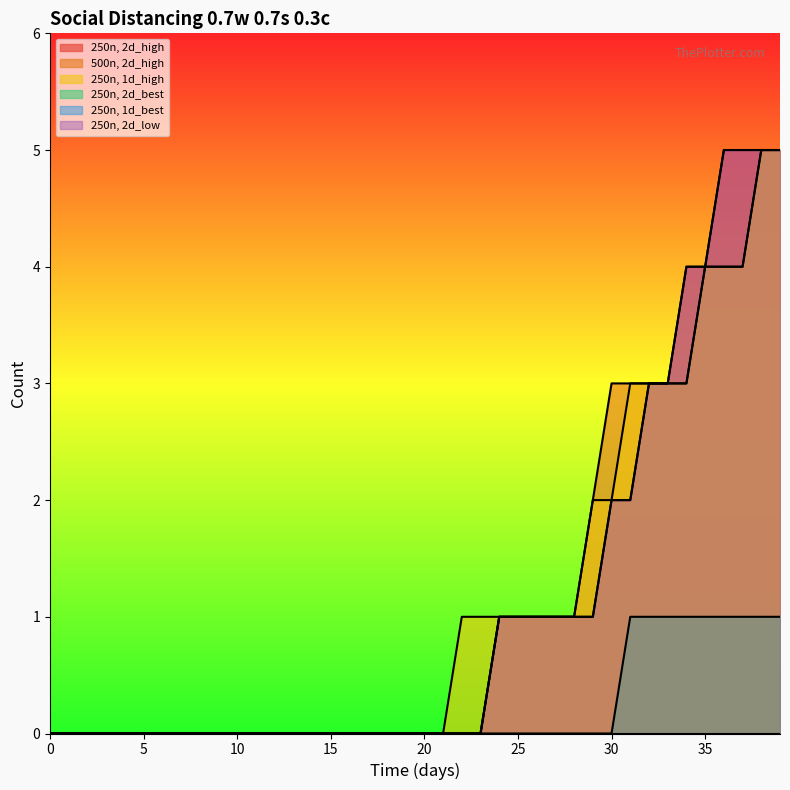

List the labels in order of 250n, 2d_low value, smallest first.

0, 1, 2, 3, 4, 5, 6, 7, 8, 9, 10, 11, 12, 13, 14, 15, 16, 17, 18, 19, 20, 21, 22, 23, 24, 25, 26, 27, 28, 29, 30, 31, 32, 33, 34, 35, 36, 37, 38, 39